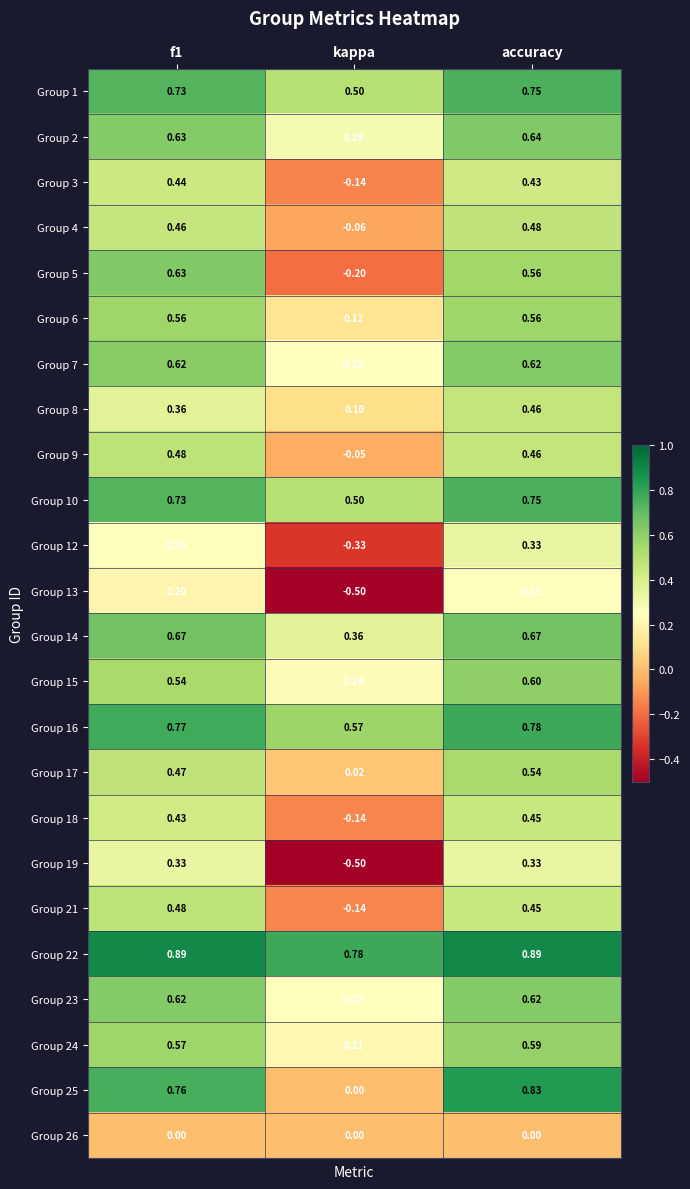

Which category has the highest value in the Group 2 series?

accuracy